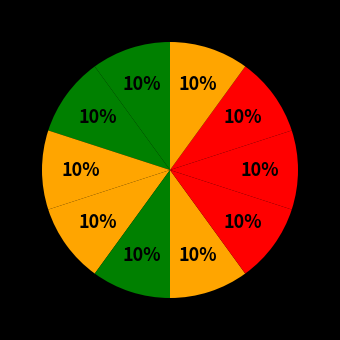

Is there a majority slice in this chart?

No